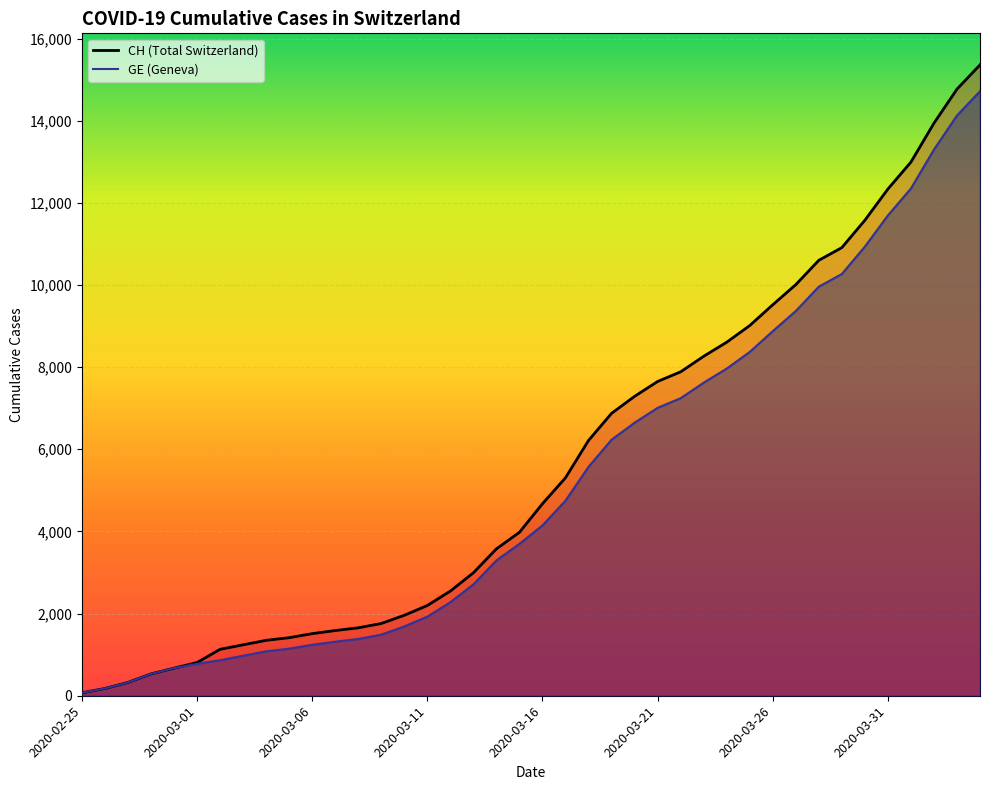

What is the value of the GE point at the 20th from the left?

3698